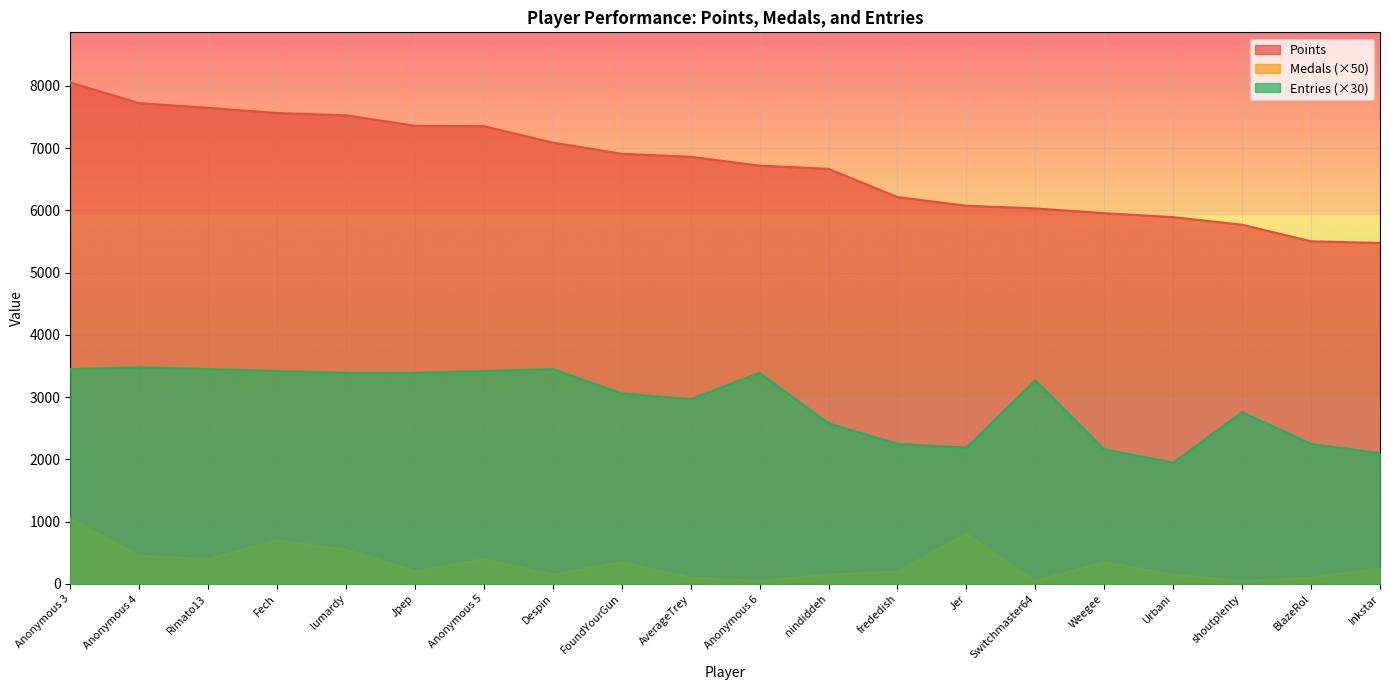

Is it true that Medals equals 301 at frededish?

False